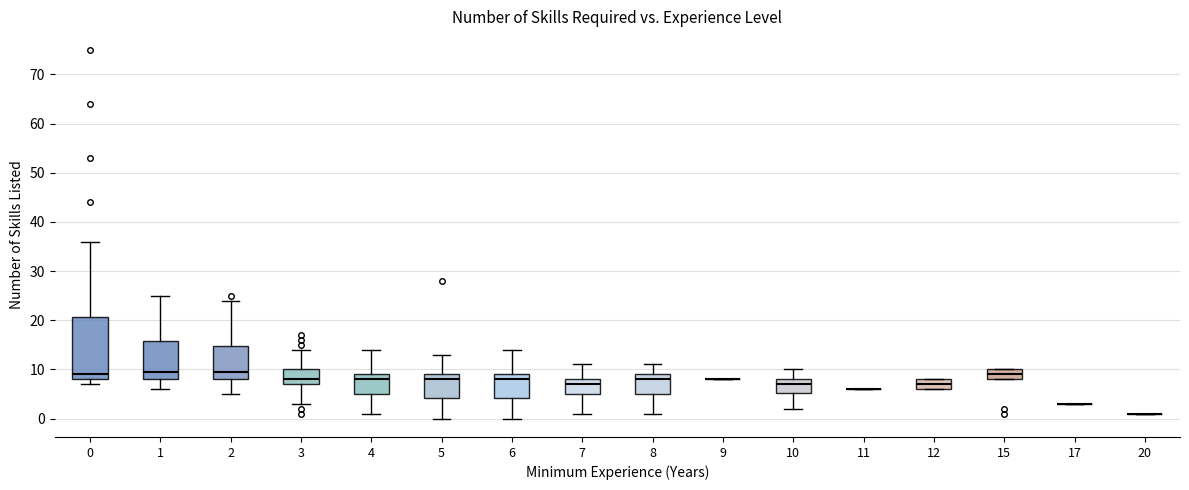

Comparing the boxes themselves (not the whiskers), which one is the tallest?

0